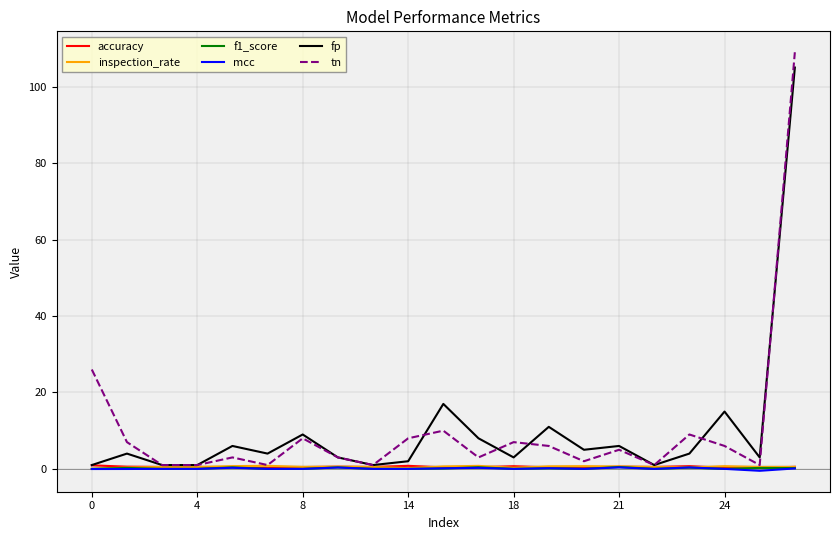

What is the greatest value displayed?

109.0